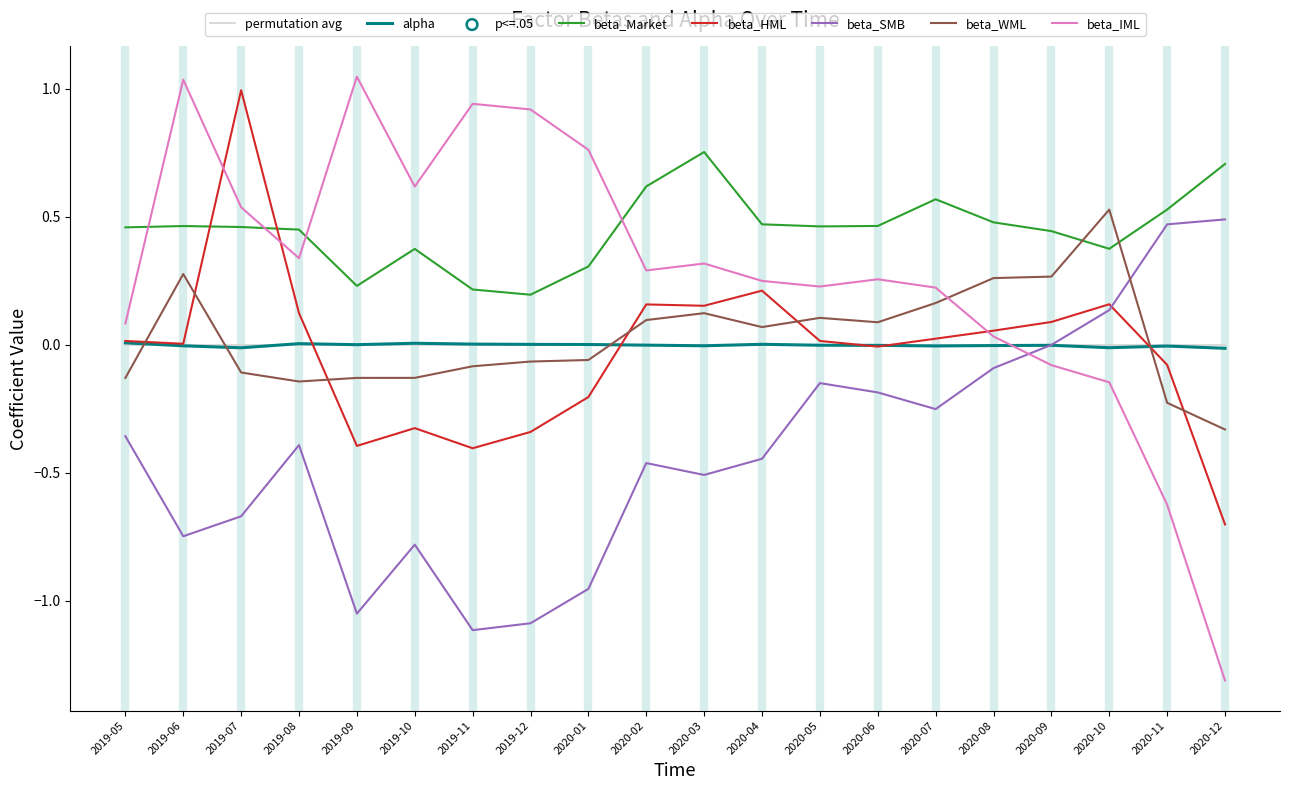

At which category is the sum across all series the highest?

2019-07